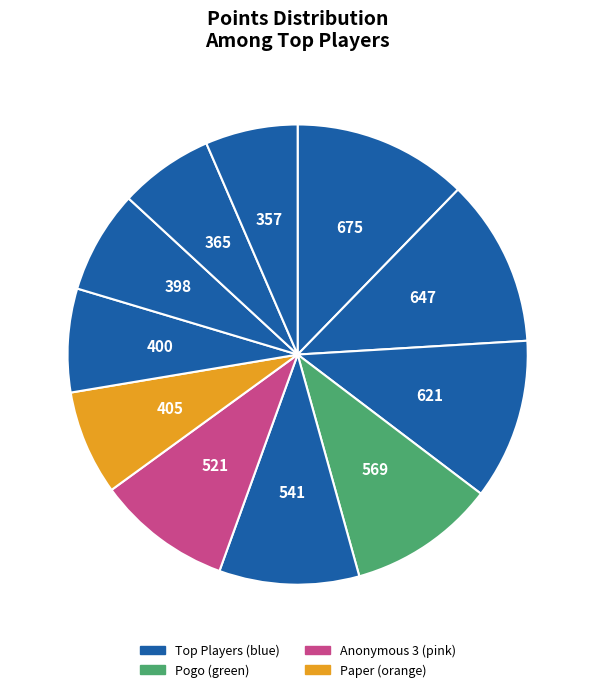

Does any single category account for the majority?

No